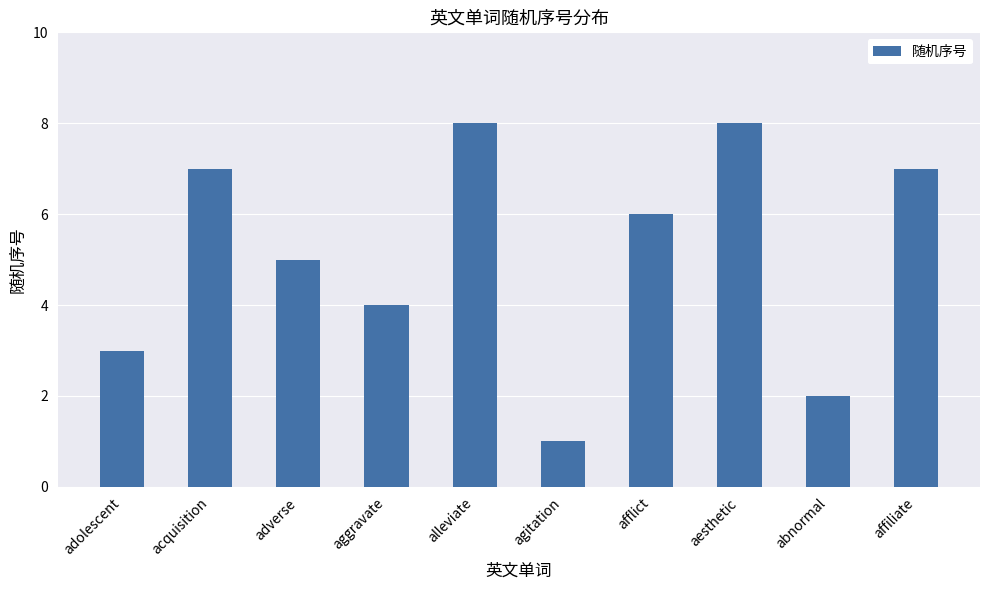

How many values are between 3 and 7?

6